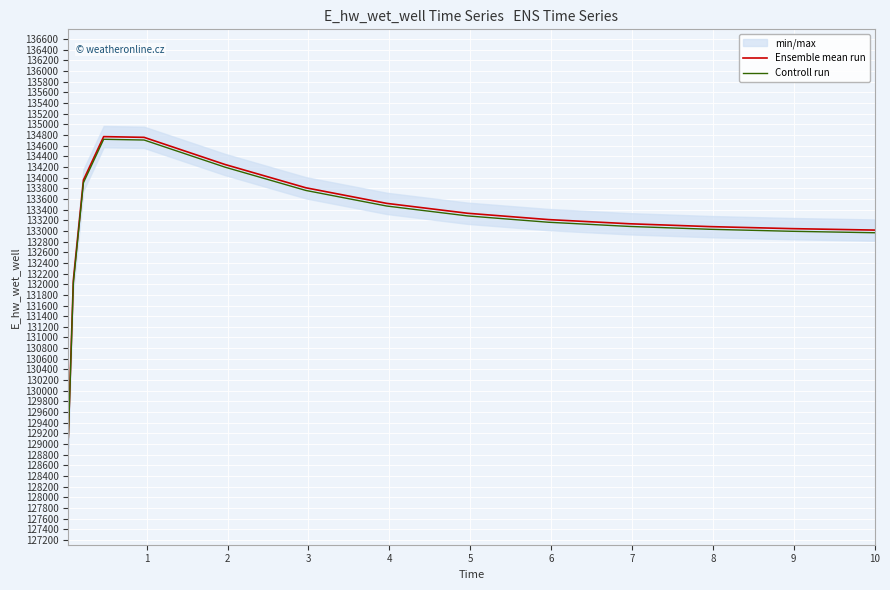

What is the maximum value for Controll run?

134720.7